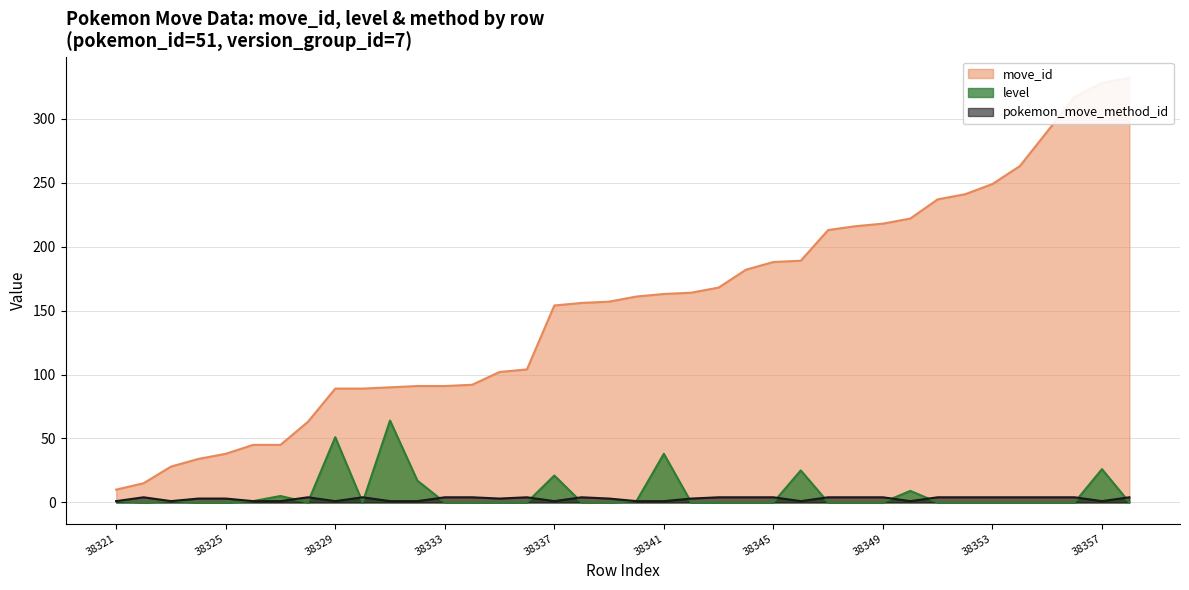

The move_id series shows 241 at 38352. True or false?

True